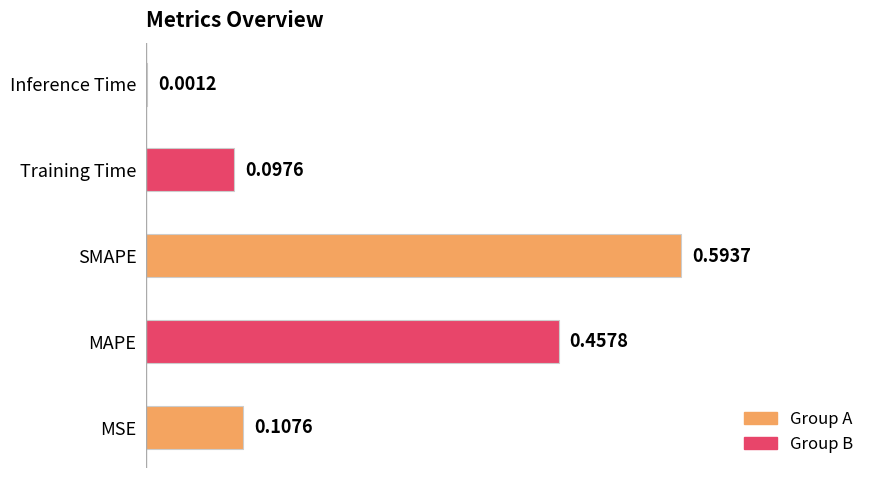

At which category does the chart reach its peak across all series?

SMAPE